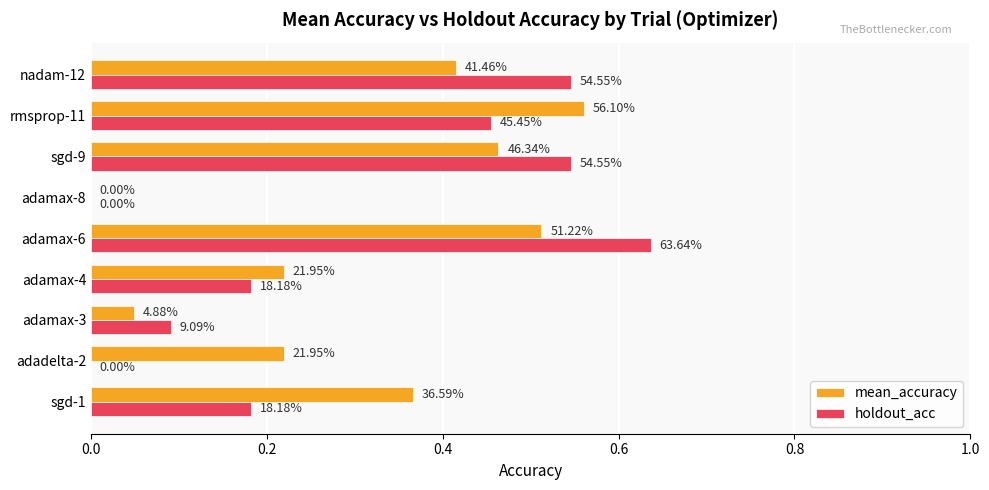

How many holdout_acc values are between 0 and 1?

9